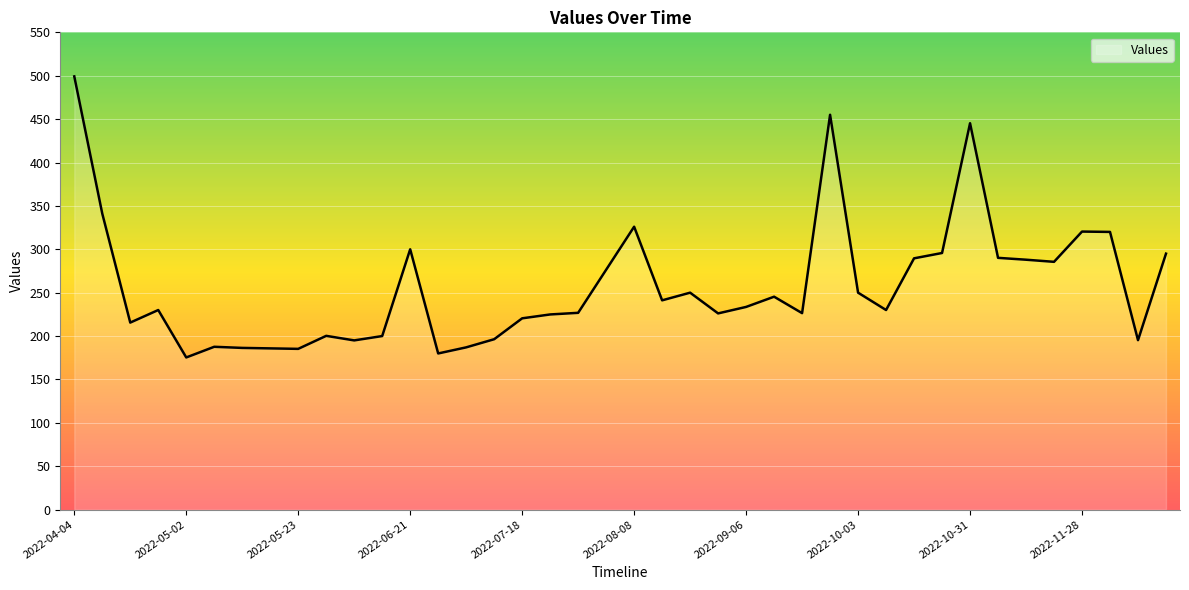

What is the difference between the maximum and minimum values?

323.9